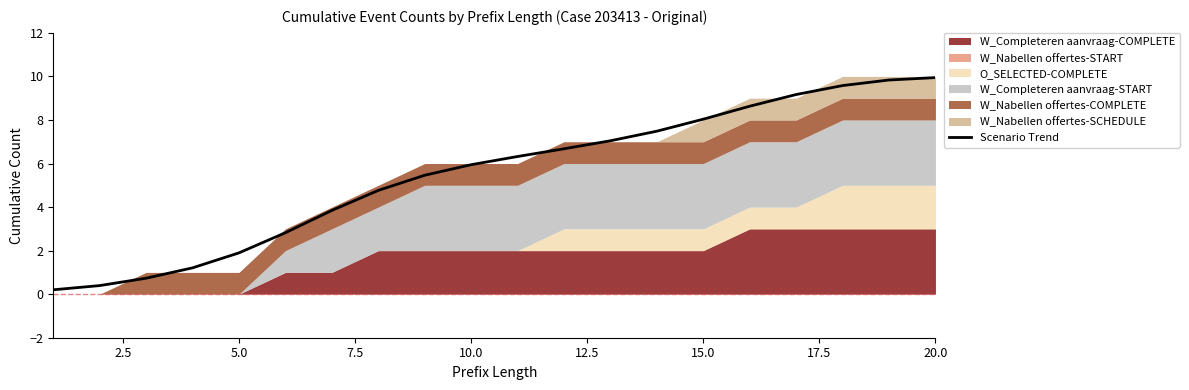

What is the maximum value shown in the chart?

9.9